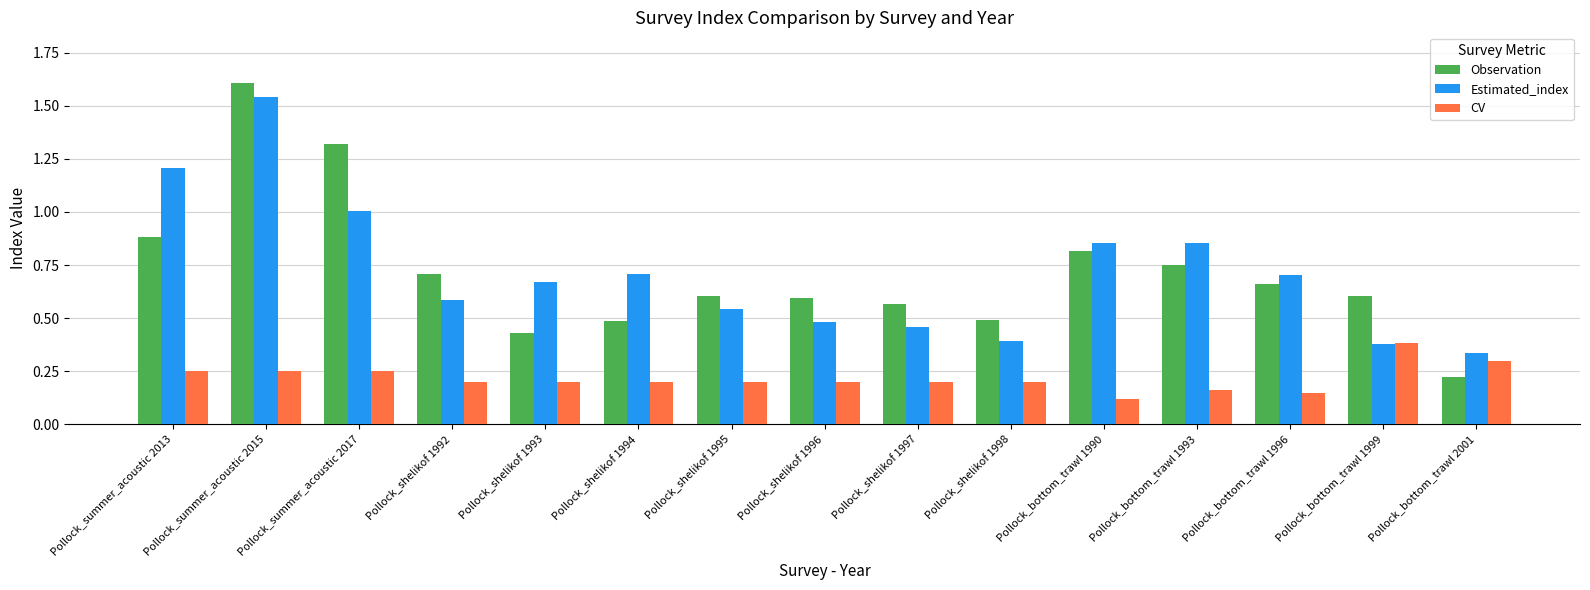

Is it true that CV equals 0.1 at Pollock_shelikof 1997?

False